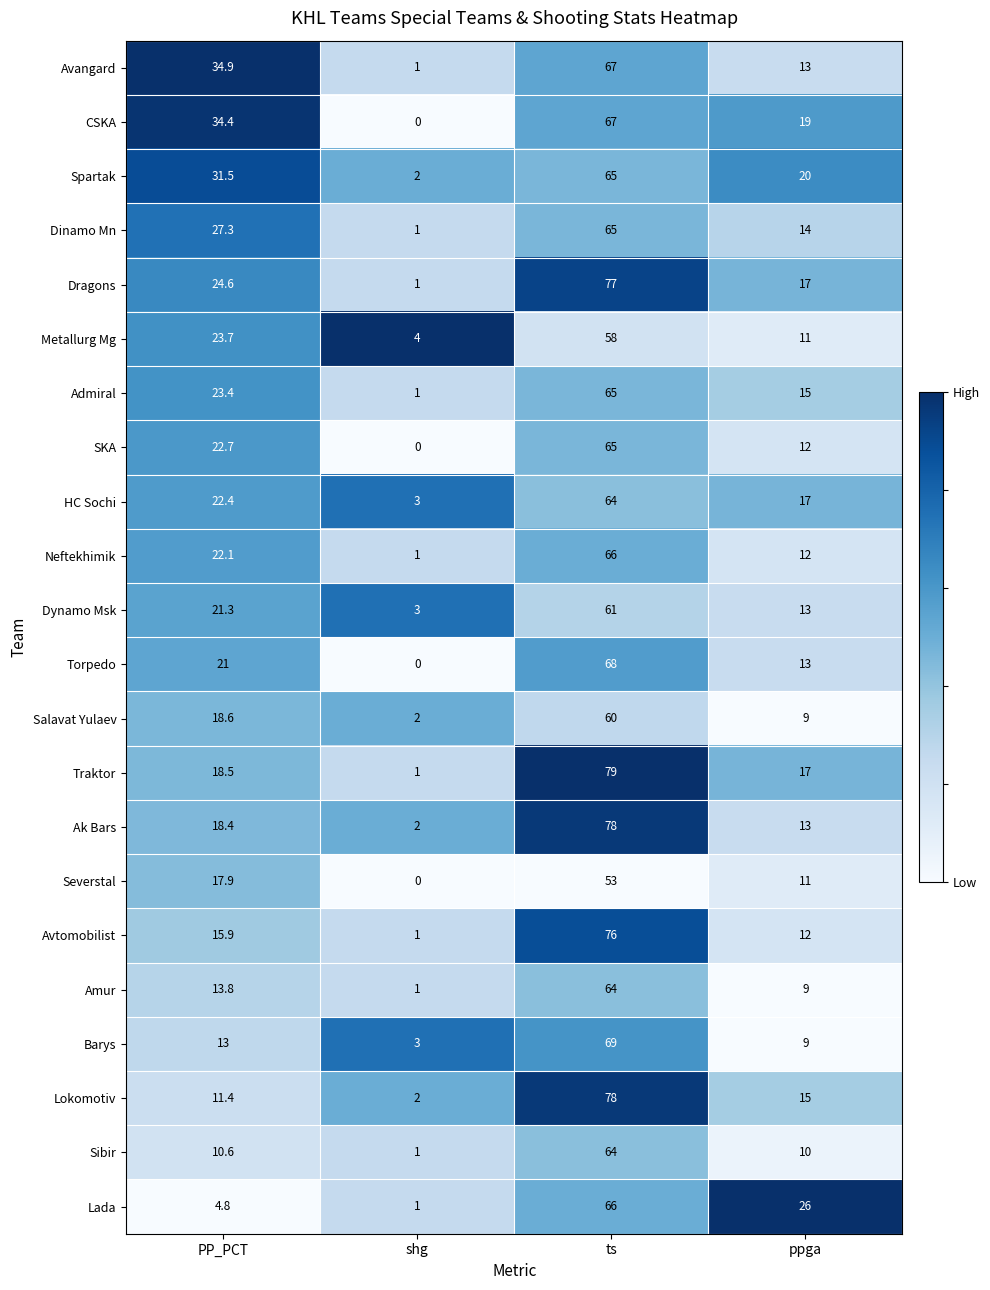

What is the difference between the second highest and minimum values in the Avtomobilist series?

14.9